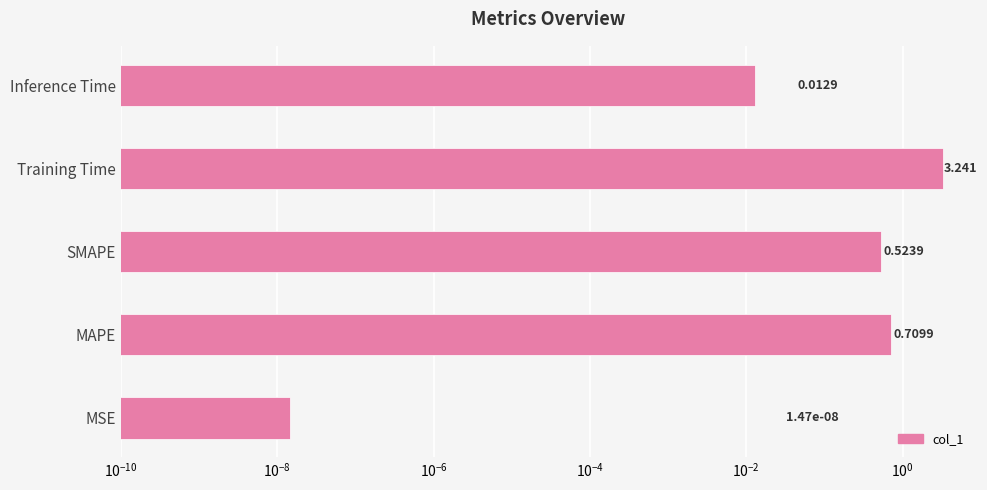

Are the bars horizontal?

Yes